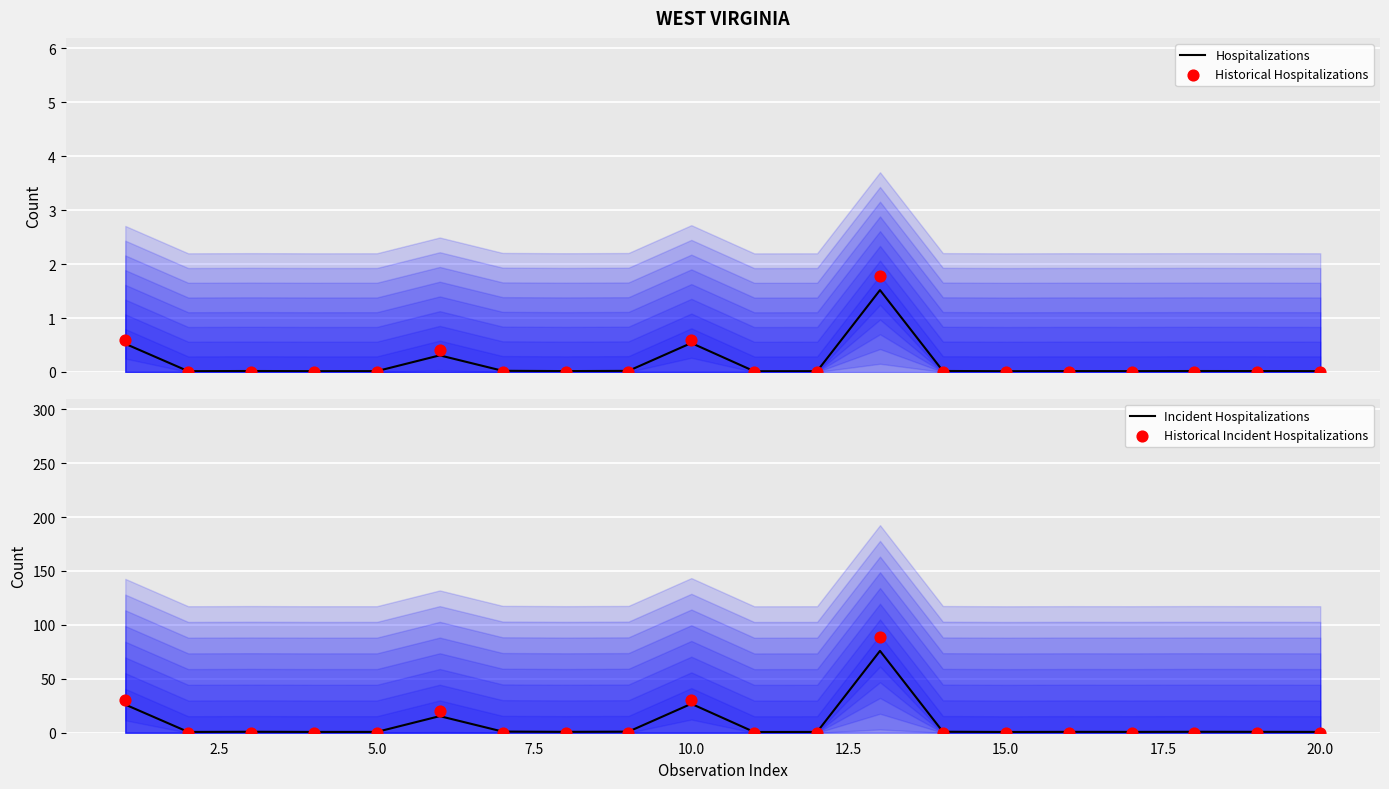

Which series contains the highest Y value?

Historical Incident Hospitalizations